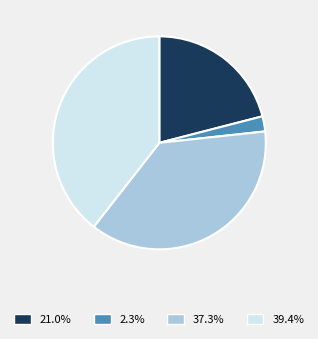

Is there any slice that represents more than half of the pie?

No